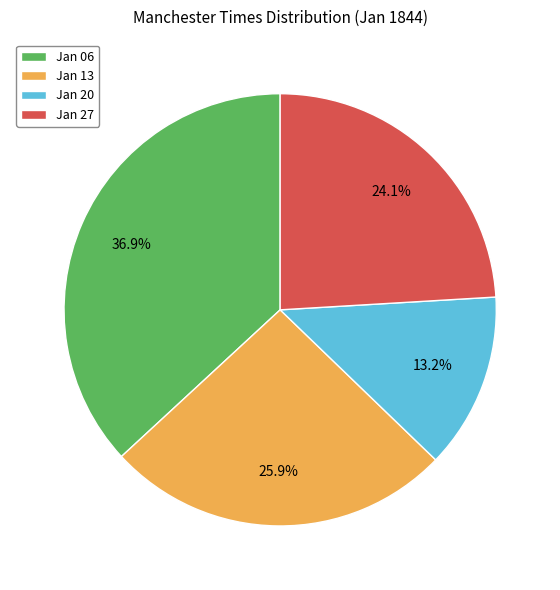

Does Jan 27 account for over 50% of the chart?

No